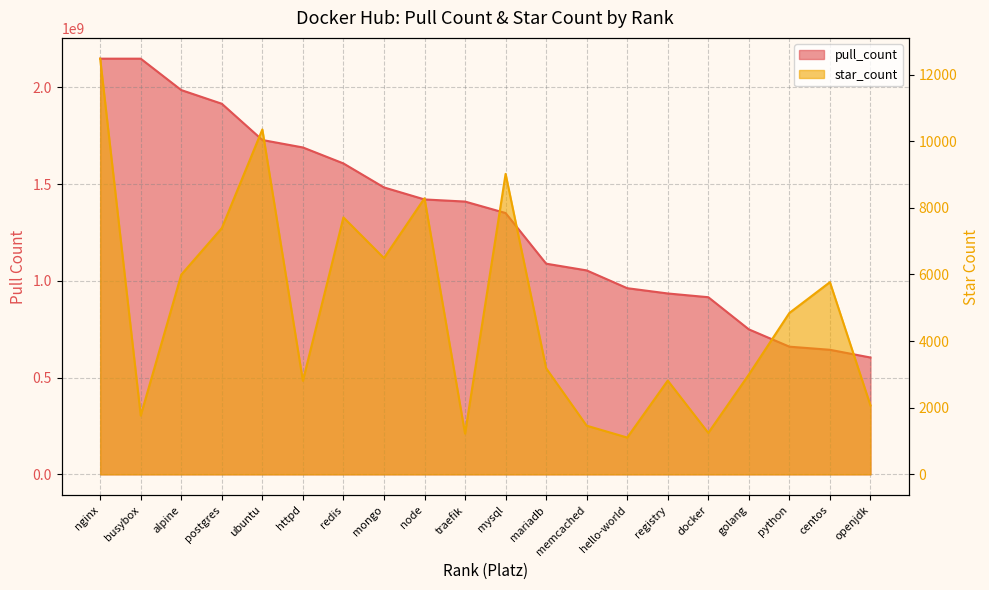

Reading left to right, what are all the values shown in this chart?

pull_count: nginx=2147483647	busybox=2147483647	alpine=1985275596	postgres=1914640839	ubuntu=1727297545	httpd=1688843105	redis=1606250255	mongo=1482399513	node=1420214207	traefik=1409298412	mysql=1350045799	mariadb=1088394028	memcached=1053613635	hello-world=961732566	registry=934454476	docker=915147264	golang=749038400	python=659606382	centos=643535496	openjdk=603586536
star_count: nginx=12479	busybox=1764	alpine=5995	postgres=7392	ubuntu=10354	httpd=2809	redis=7714	mongo=6493	node=8289	traefik=1223	mysql=9021	mariadb=3186	memcached=1461	hello-world=1105	registry=2815	docker=1244	golang=2996	python=4845	centos=5770	openjdk=2068